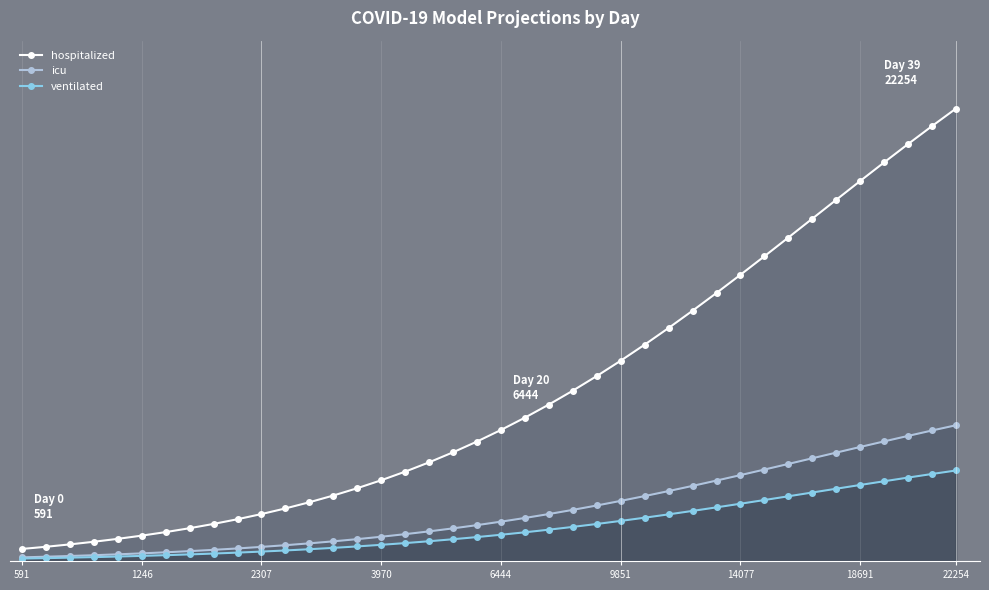

How many values in the ventilated series exceed 1288?

20